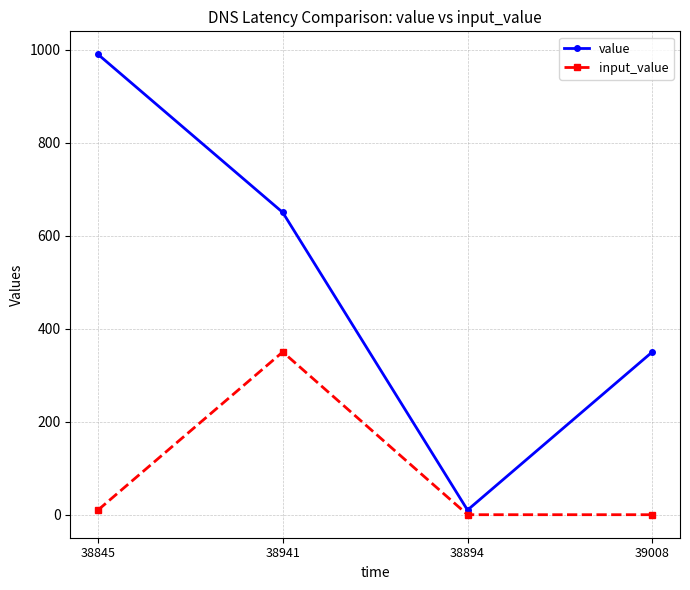

What is the spread (max minus min) of values at 39008?

350